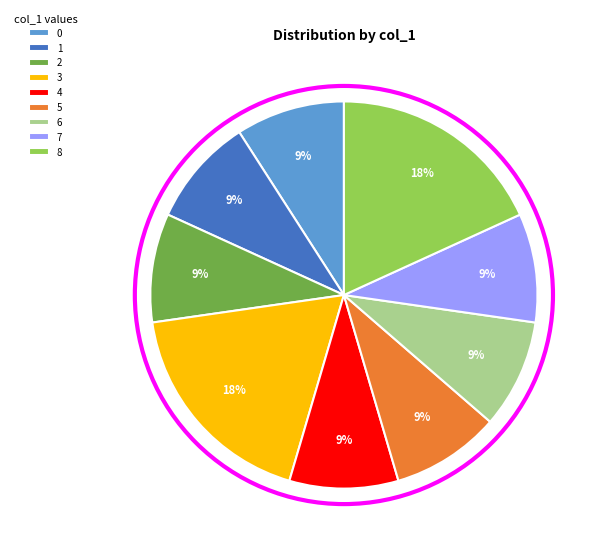

To the nearest percent, what portion does 0 represent?

9%